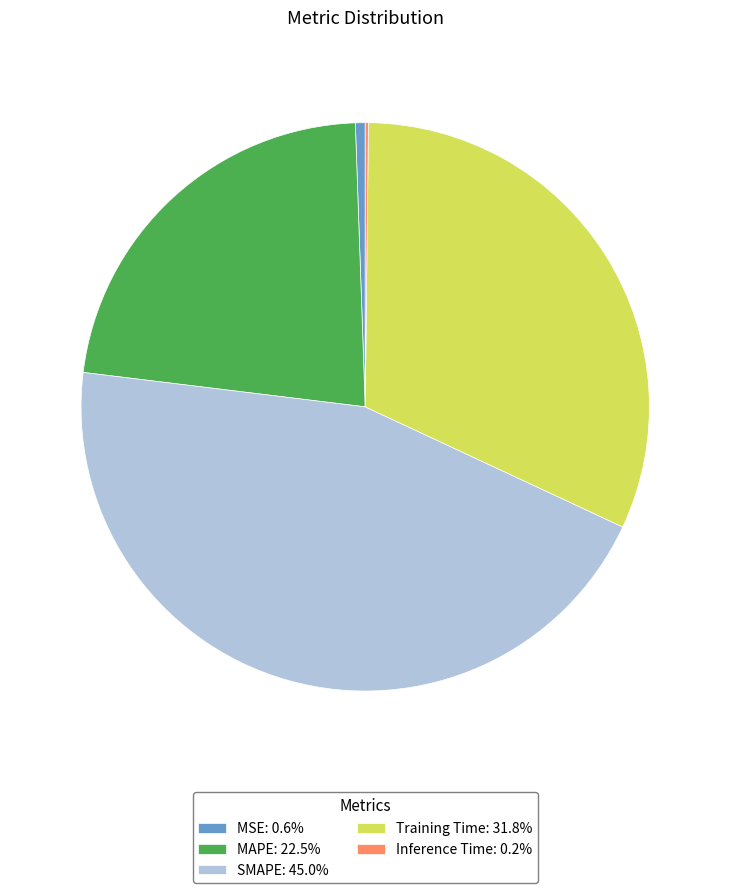

Combined, do MSE: 0.6% and SMAPE: 45.0% account for over 50%?

No